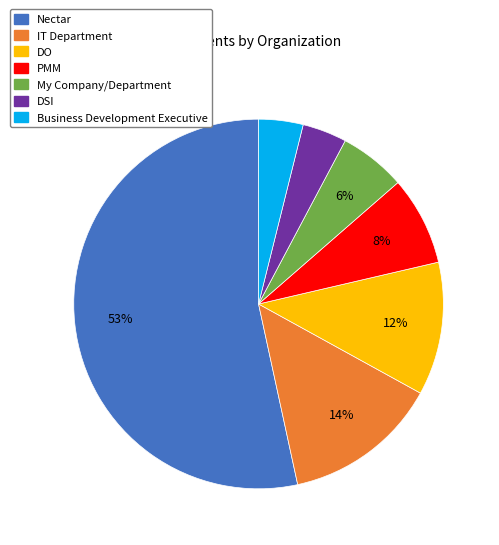

Does any single category account for the majority?

Yes